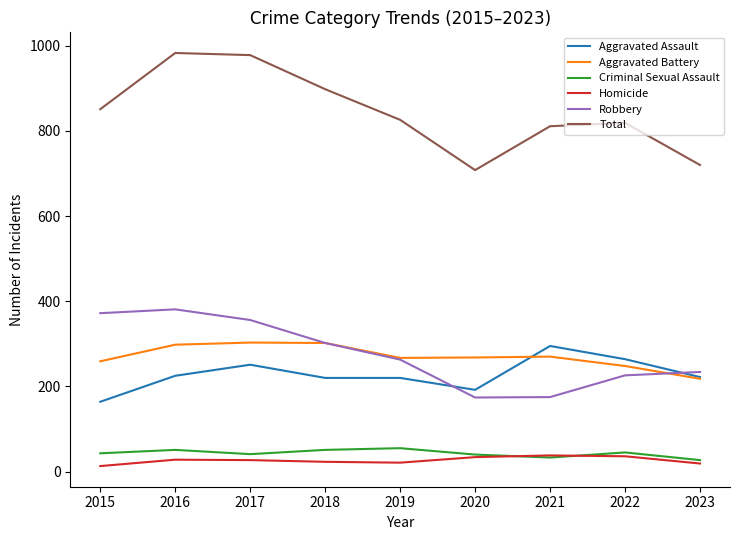

In Robbery, how many points are higher than both neighbors (excluding endpoints)?

1